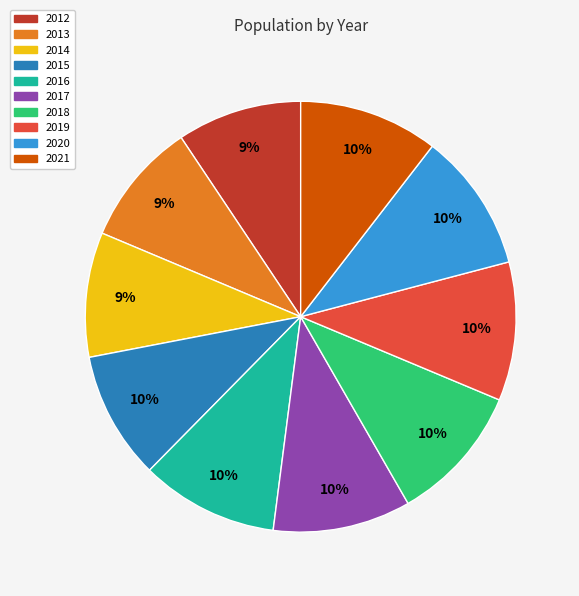

Does any single category account for the majority?

No